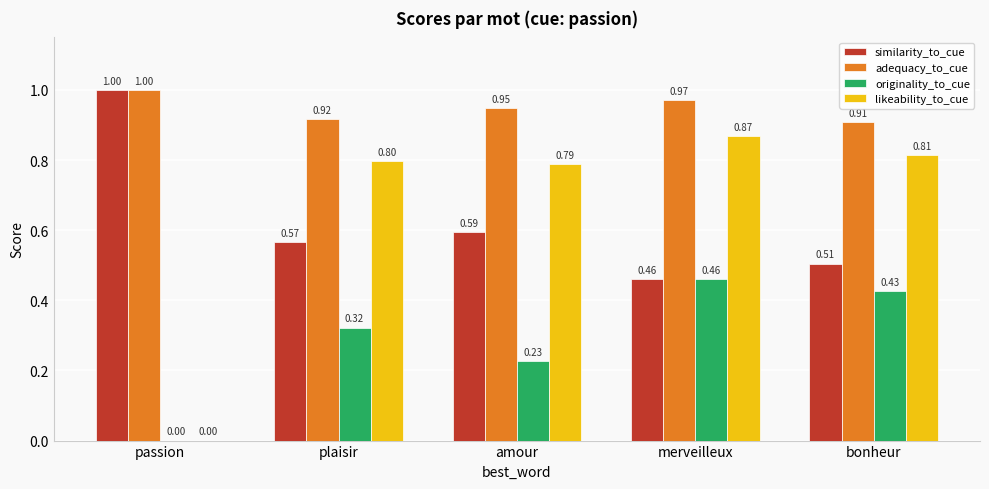

Which series changed the most between passion and merveilleux?

likeability_to_cue